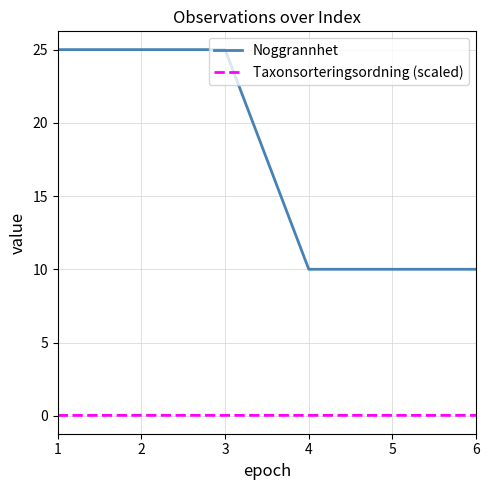

What is the total value across all series at 2?

25.0